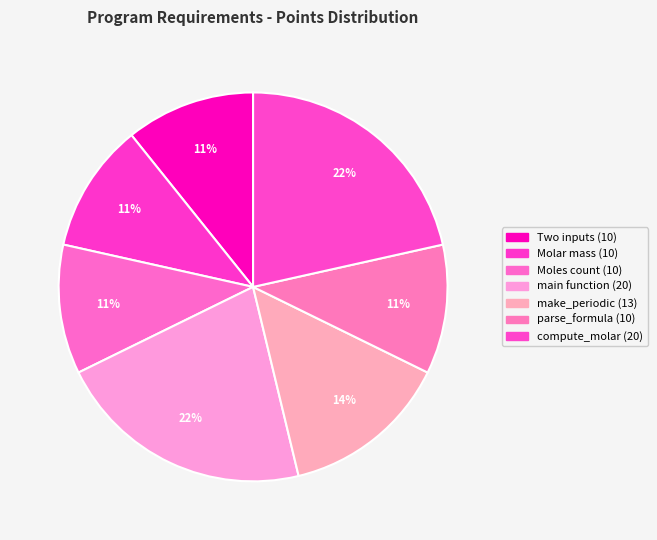

How many segments does this pie chart have?

7